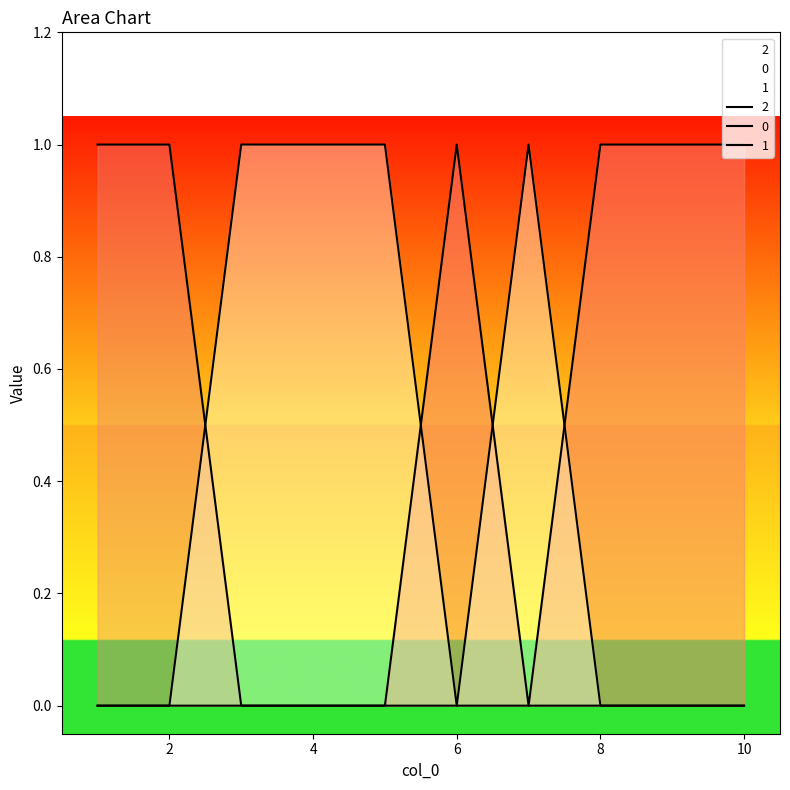

At 10, list the series in order from smallest to largest.

0, 1, 2